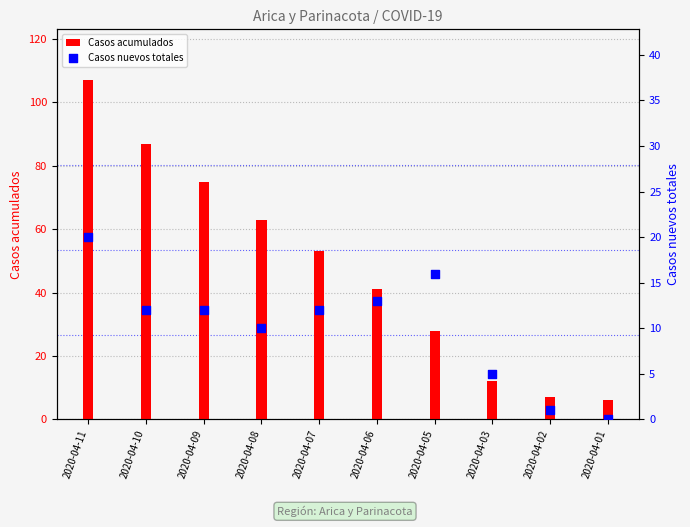

What are all the series names shown in the legend?

Casos acumulados, Casos nuevos totales